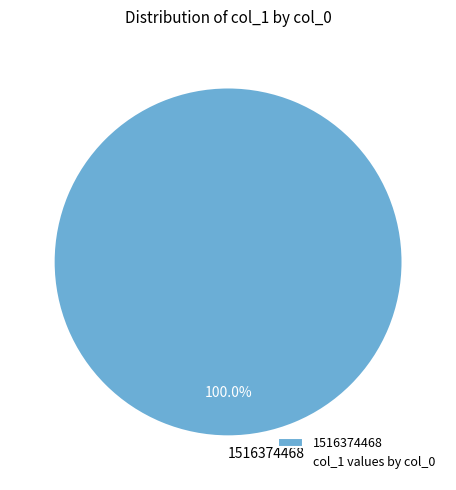

Does 1516374468 represent more than half of the total?

Yes